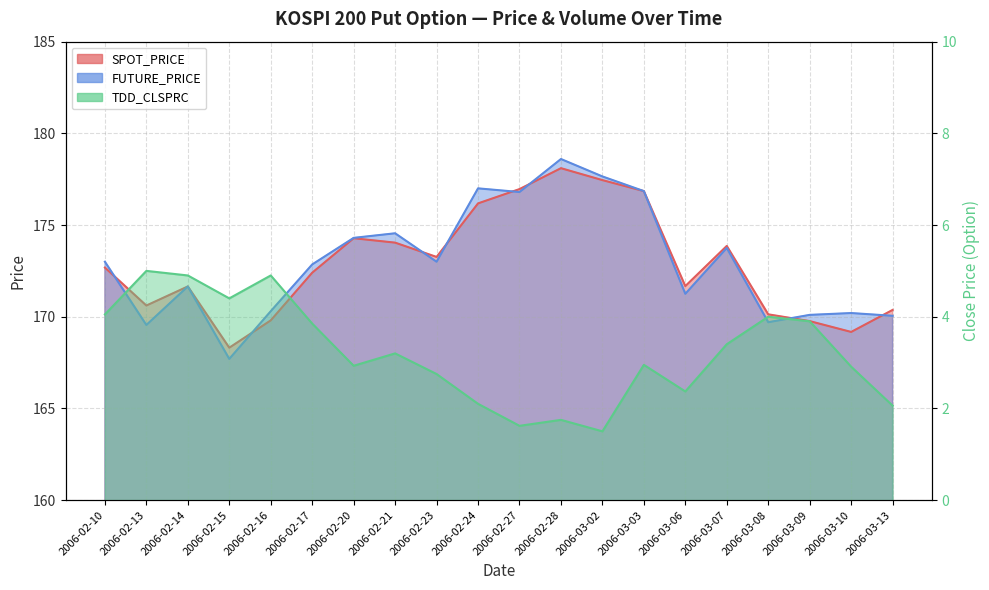

Which series changed the most between 2006-02-16 and 2006-03-13?

TDD_CLSPRC